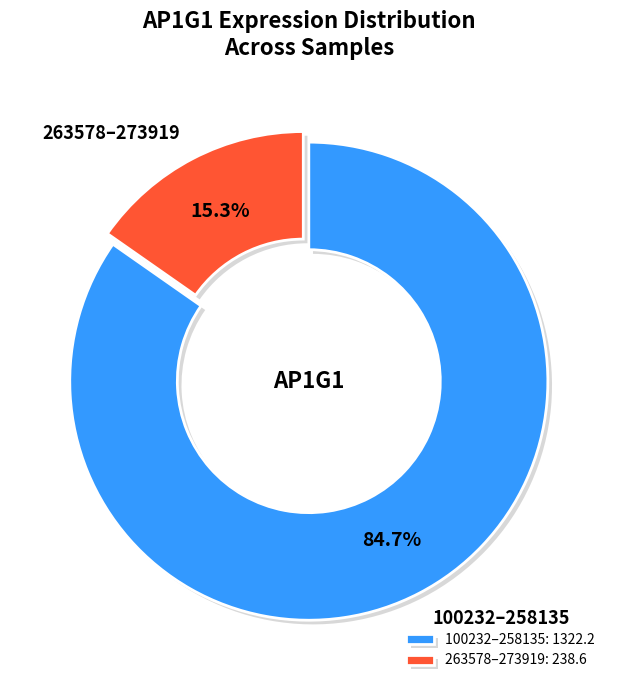

To the nearest percent, what is the difference between the largest and smallest slice percentages?

69%